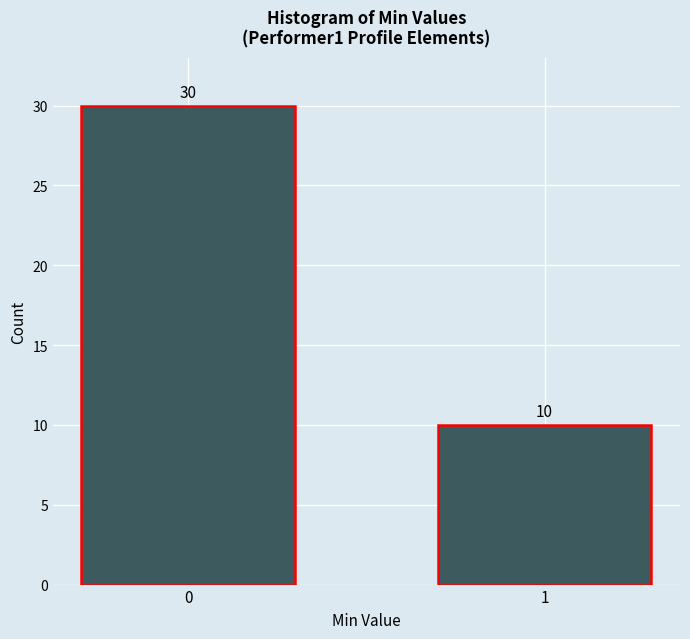

Reading left to right, list all the values displayed in this chart.

30	10